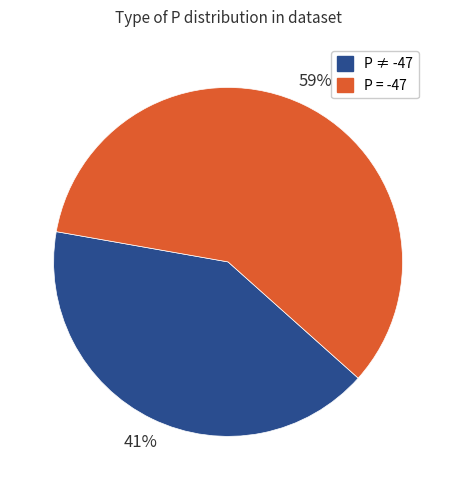

To the nearest percent, what is the average slice percentage?

50%